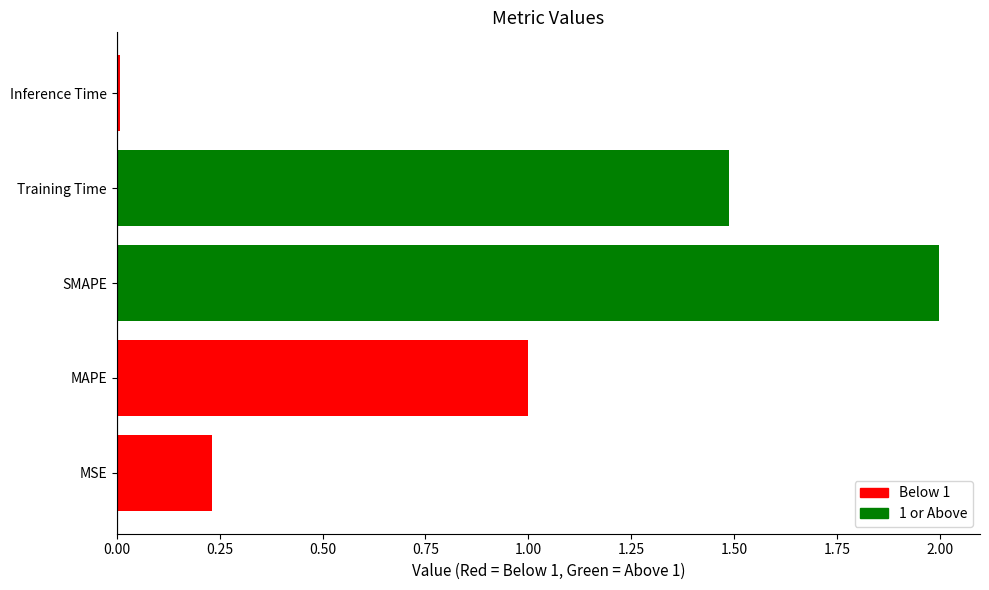

At which category does the chart reach its minimum across all series?

Inference Time